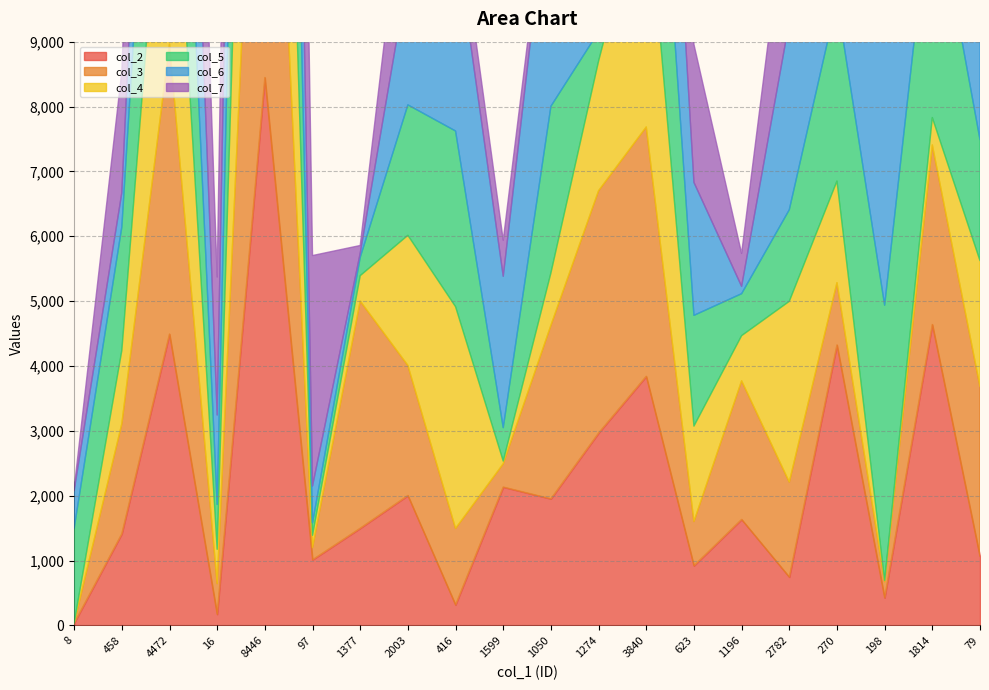

What is the lowest value of the col_6 series?

64